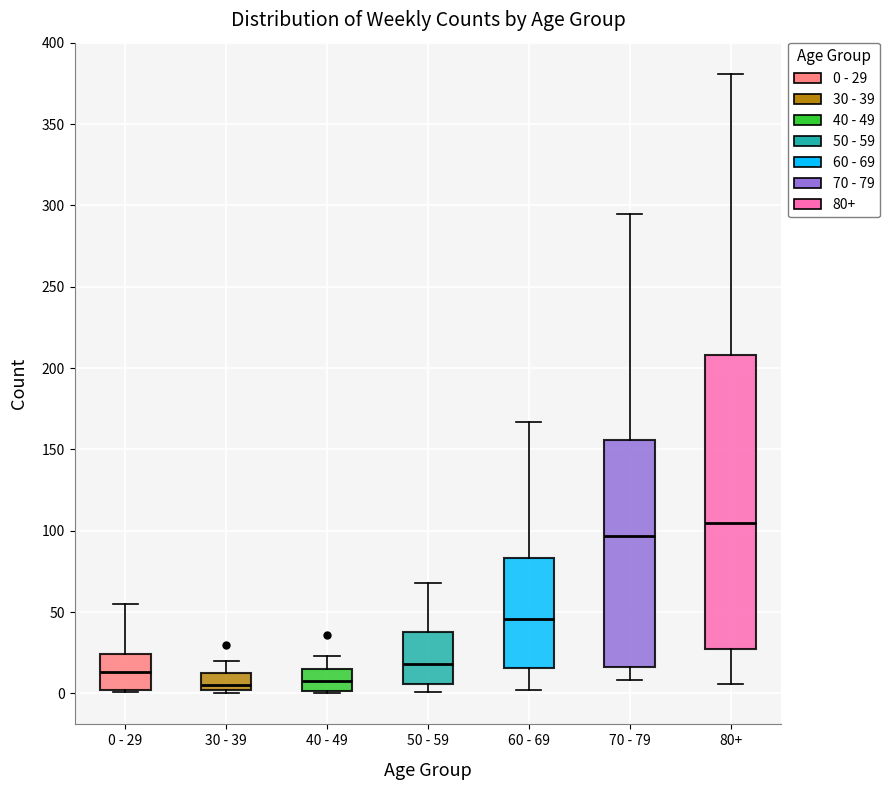

Reading left to right, read every box against the y-axis: the position of its median line, the range the box covers, and the ends of its whiskers. The values are not printed on the chart, so give them approximately, as read against the axis.

0 - 29: median 15, box 0 to 25, whiskers 0 to 55
30 - 39: median 5, box 0 to 10, whiskers 0 (just below the box's lower edge) to 20
40 - 49: median 10, box 0 to 15, whiskers 0 (just below the box's lower edge) to 25
50 - 59: median 20, box 5 to 40, whiskers 0 to 70
60 - 69: median 45, box 15 to 85, whiskers 0 to 165
70 - 79: median 95, box 15 to 155, whiskers 10 to 295
80+: median 105, box 25 to 210, whiskers 5 to 380